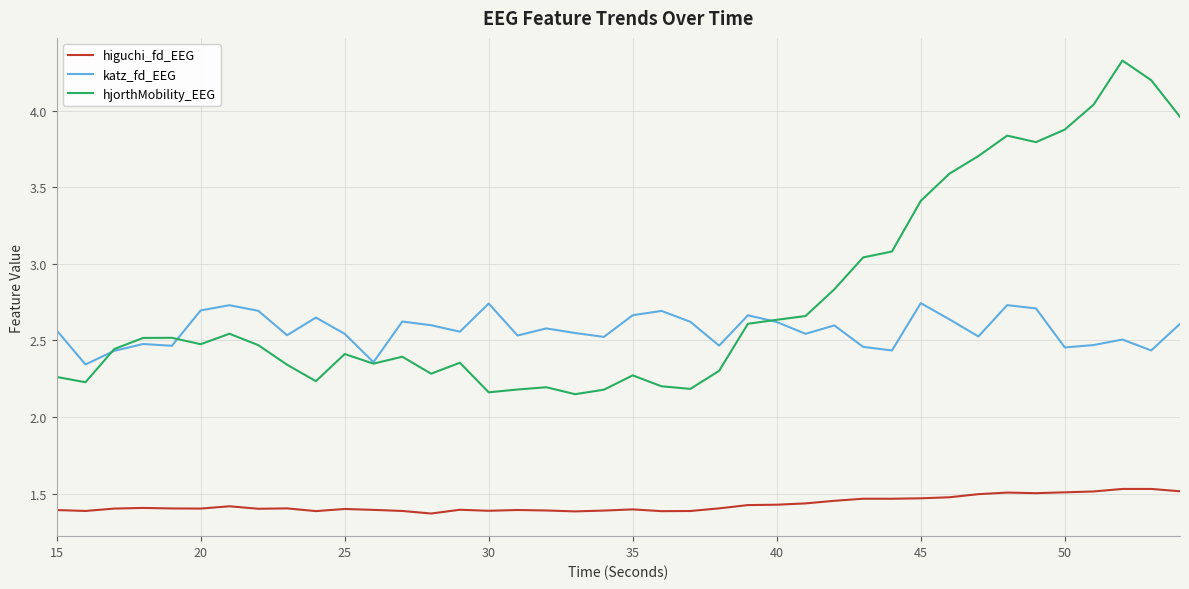

True or false: katz_fd_EEG has more than 0 points higher than both neighbors.

True